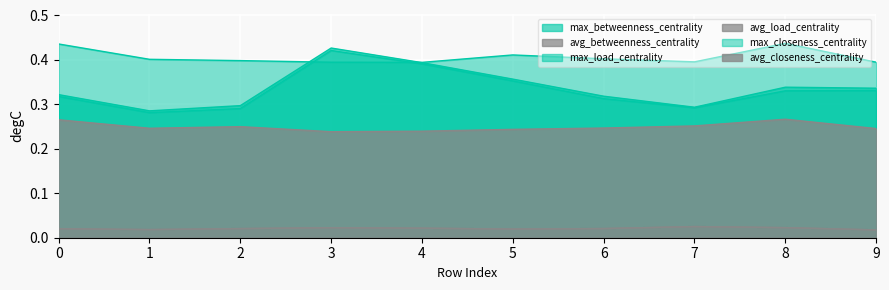

At which category is the sum across all series the highest?

3